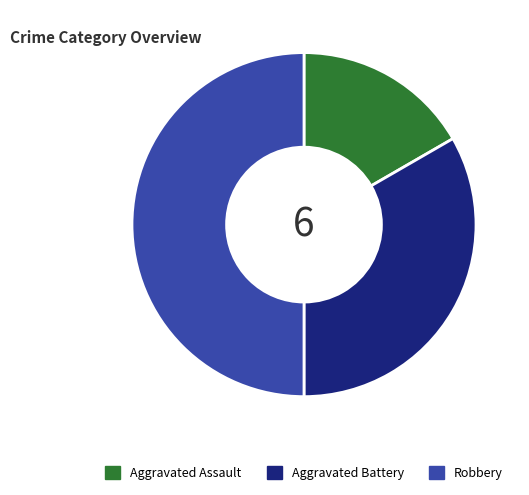

Is it true that Aggravated Battery is 33% of the pie?

True